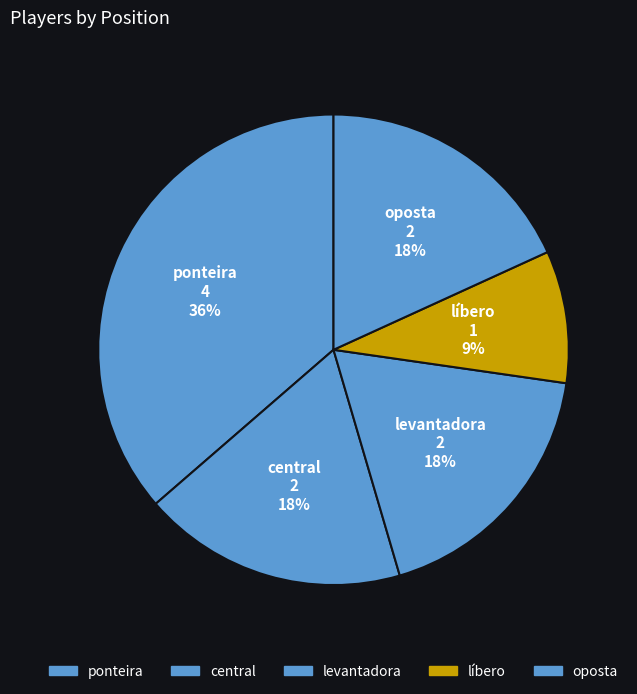

Between ponteira and central, which is larger?

ponteira